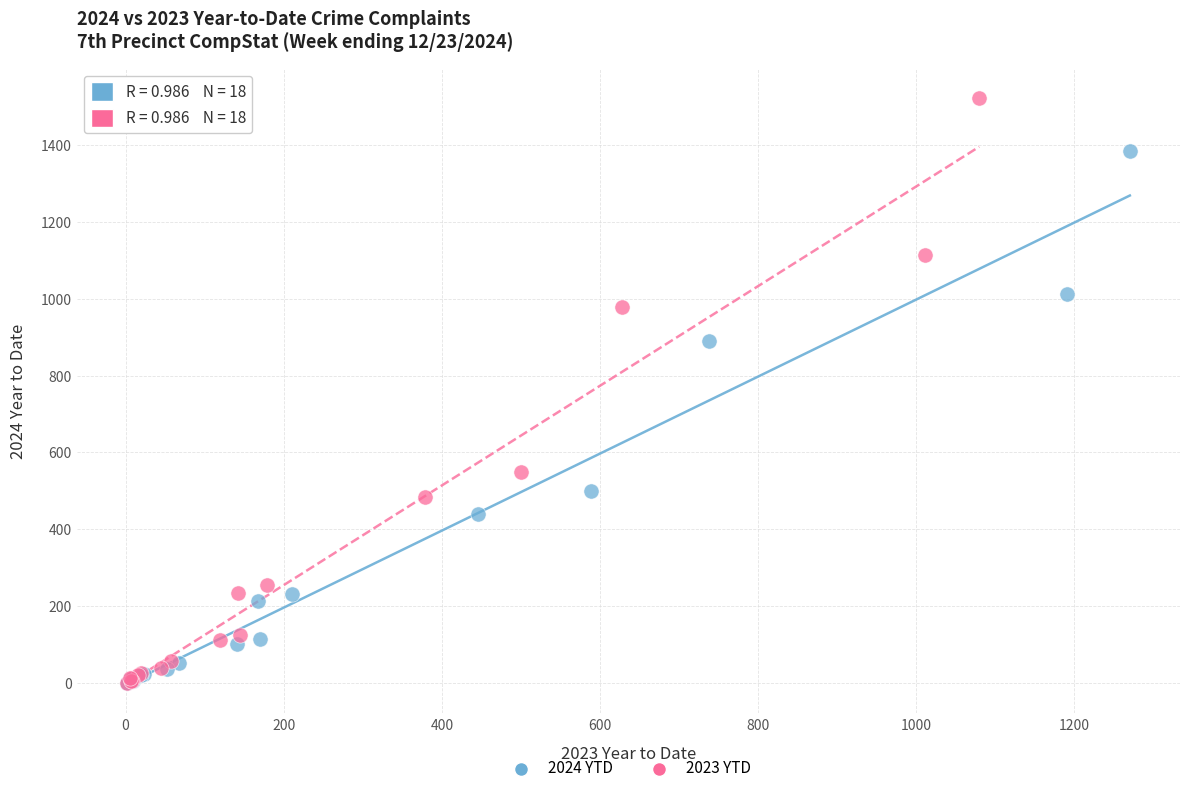

Which series contains the highest Y value?

2023 YTD